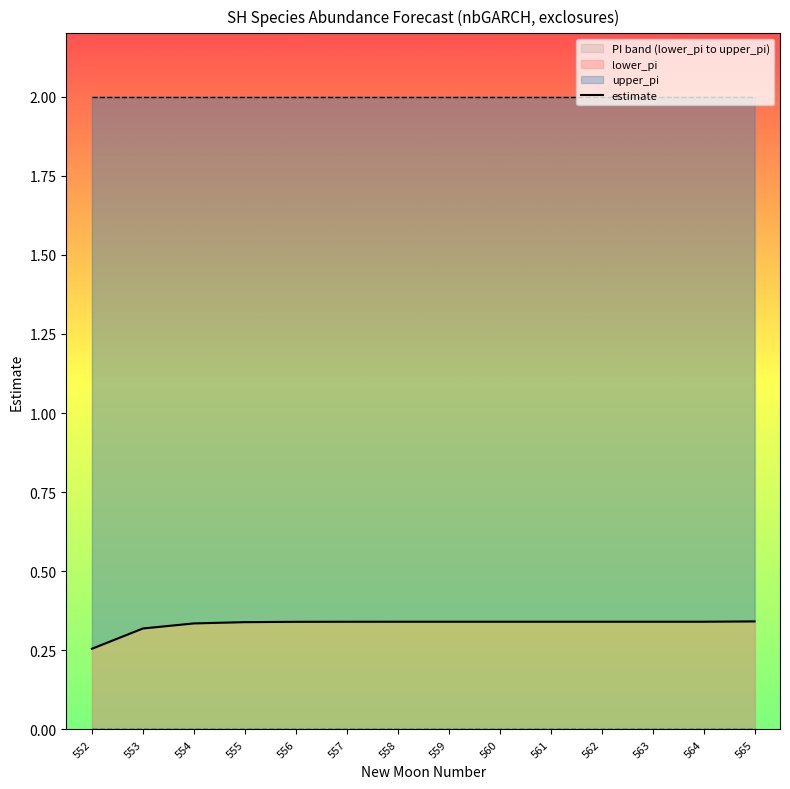

What is the average value?

0.3